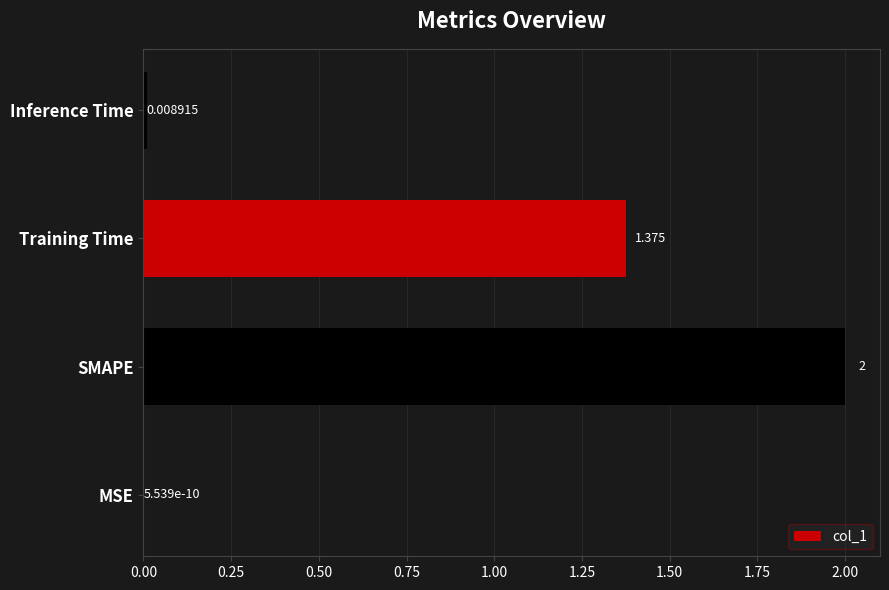

Between SMAPE and Inference Time, which is larger?

SMAPE